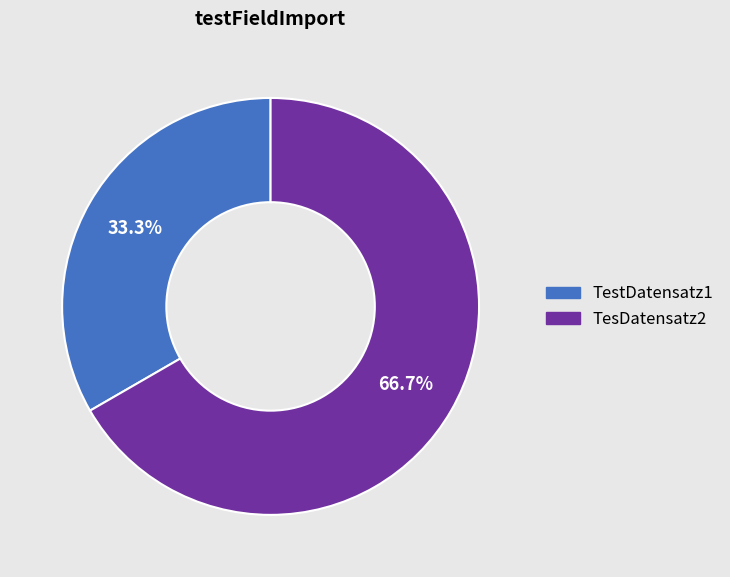

How many slices are in this pie chart?

2